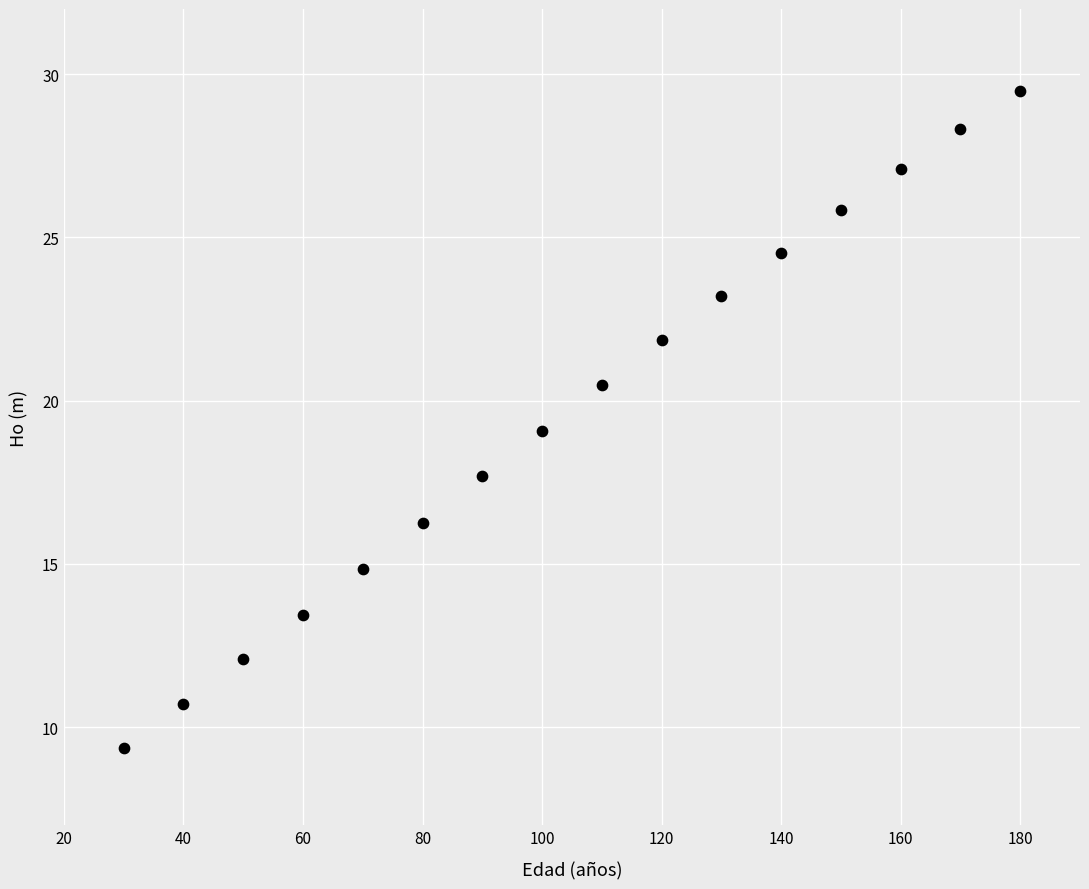

What is the range of Y values (max minus min)?

20.1